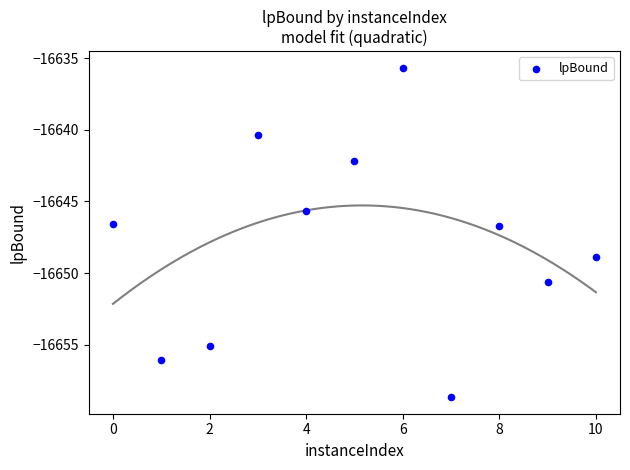

What is the average X value?

5.0